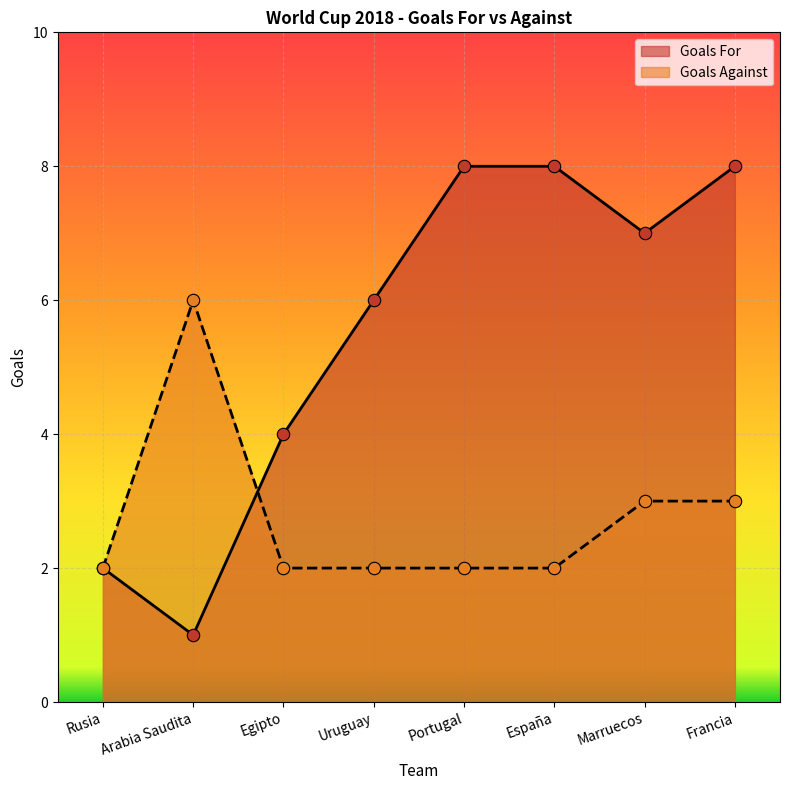

Which series has the largest total across all categories?

Goals For